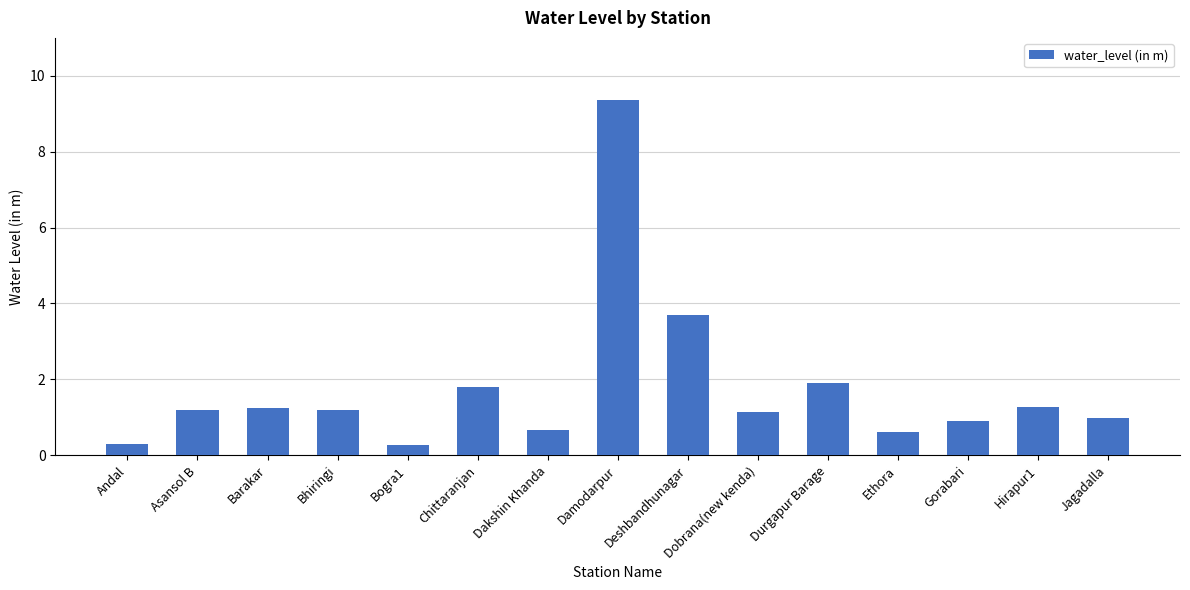

Where is the data nearest to the value 4?

Deshbandhunagar